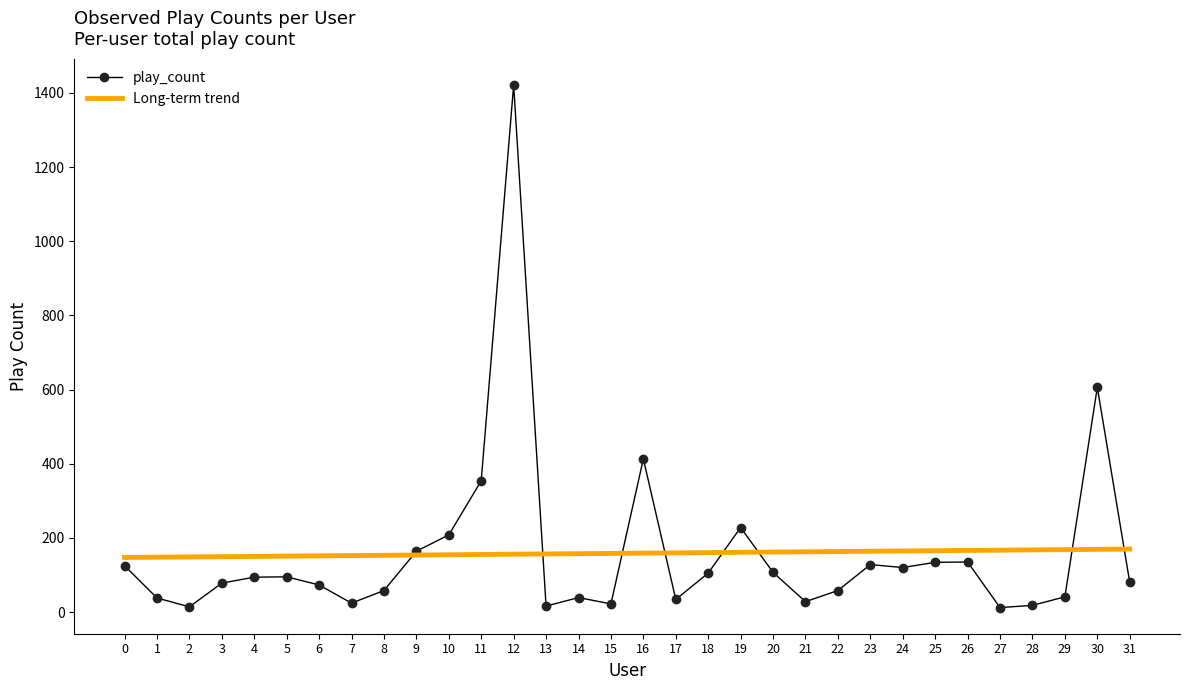

What is the maximum value for play_count?

1422.0